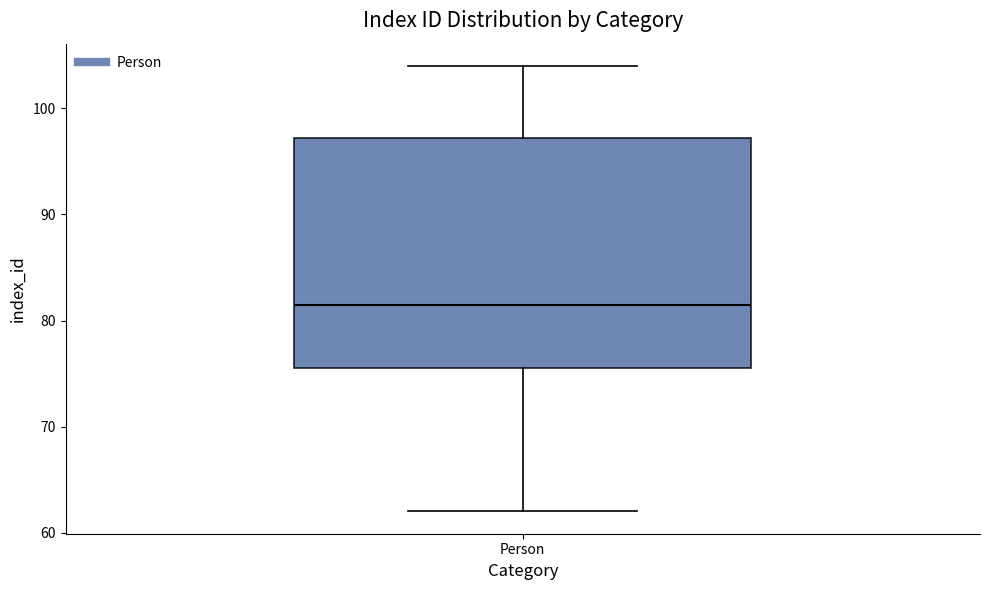

Where is the upper edge of the box for Person on the y-axis? The values are not printed on the chart, so give them approximately, as read against the axis.

97